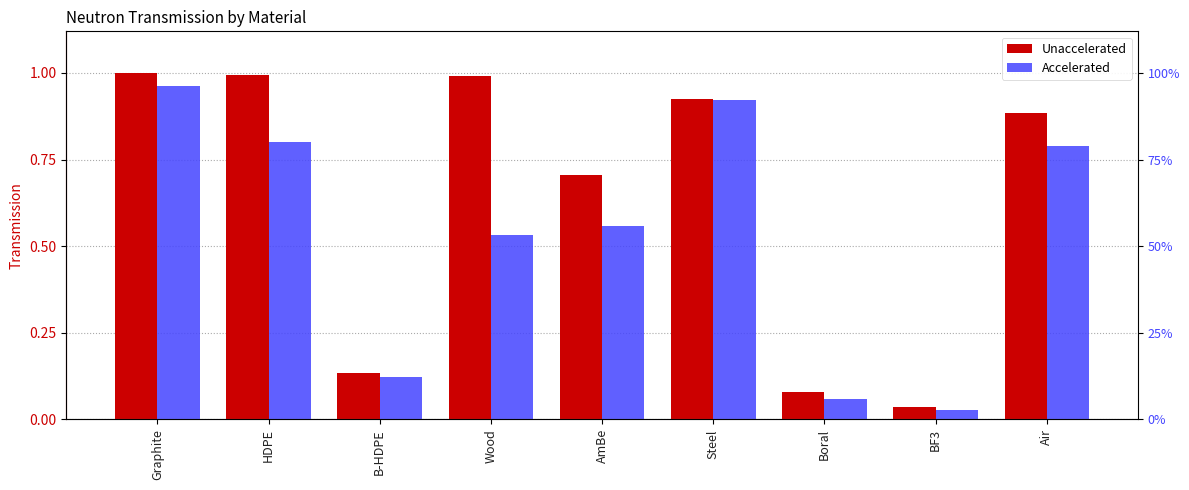

Is it true that Unaccelerated equals 0.0 at Boral?

False